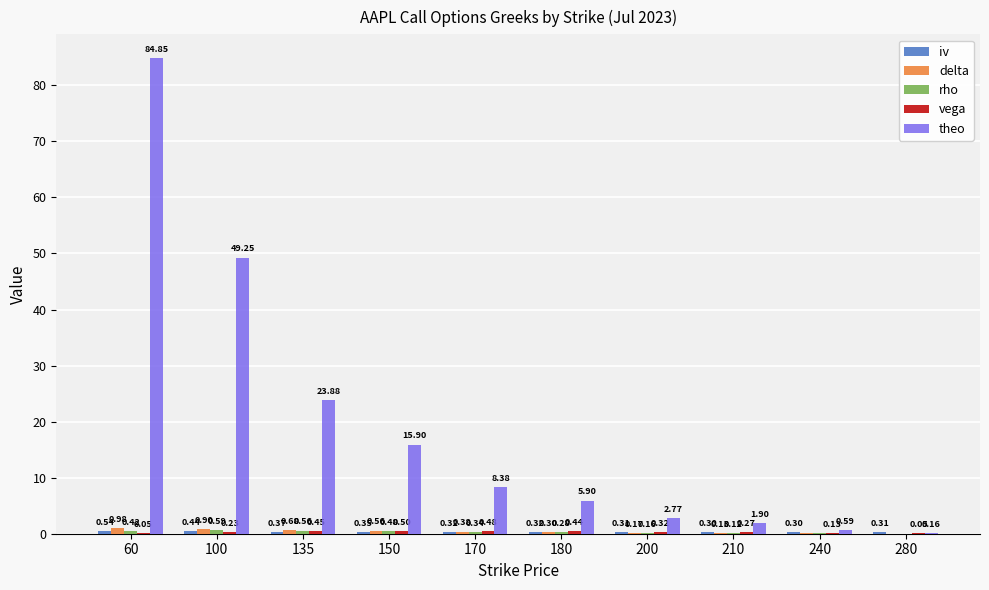

What is the total value across all series at 100?

51.4